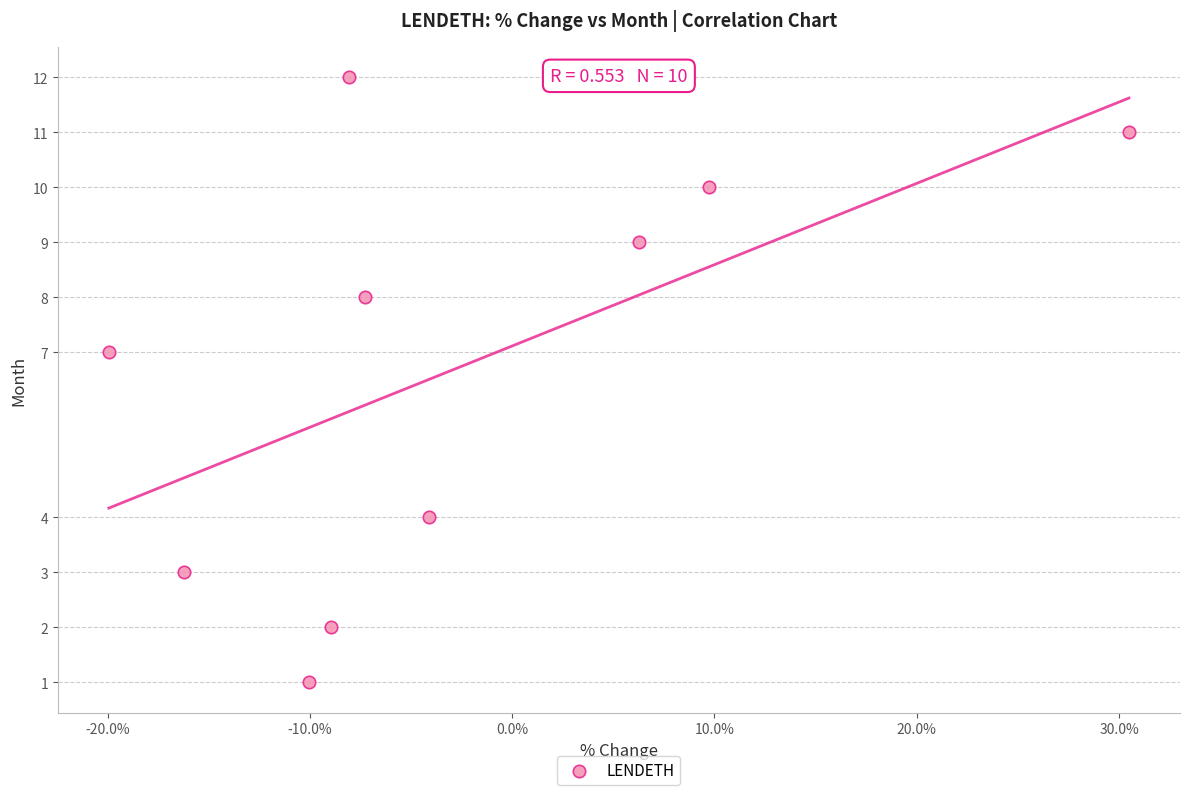

What is the average Y value?

7